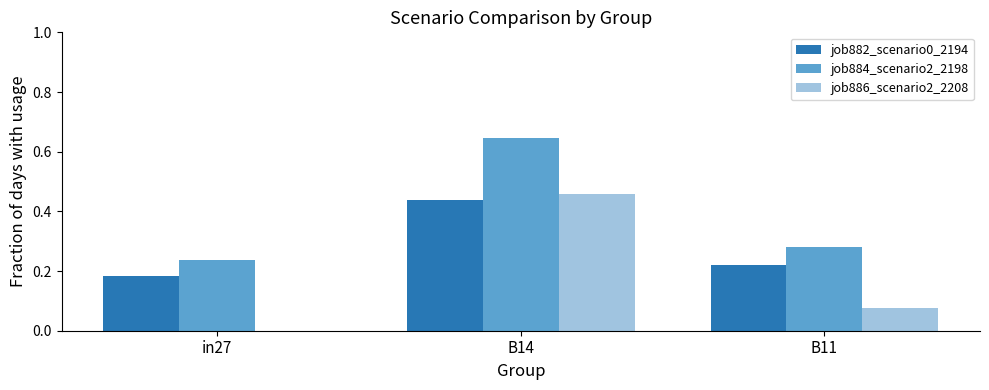

What are all the series names shown in the legend?

job882_scenario0_2194, job884_scenario2_2198, job886_scenario2_2208